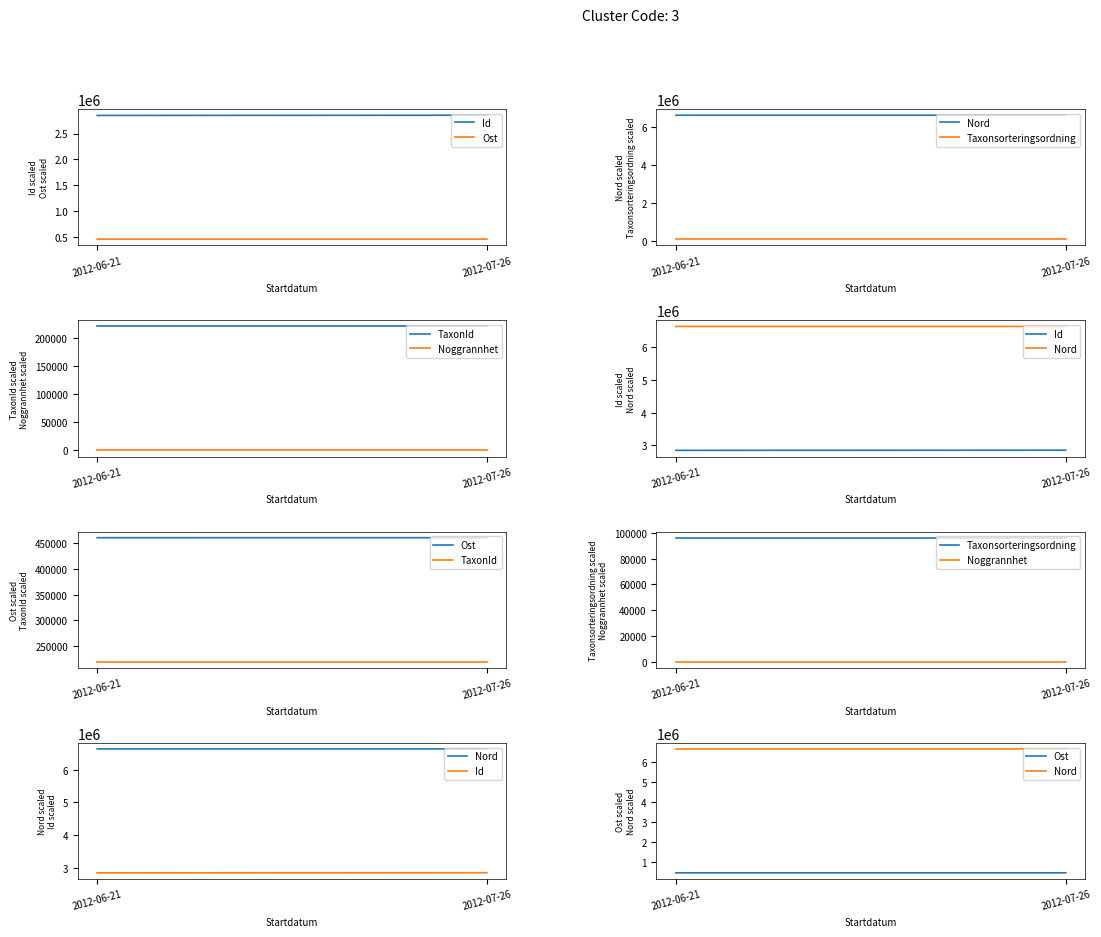

What is the average value of the Id series?

2851125.5